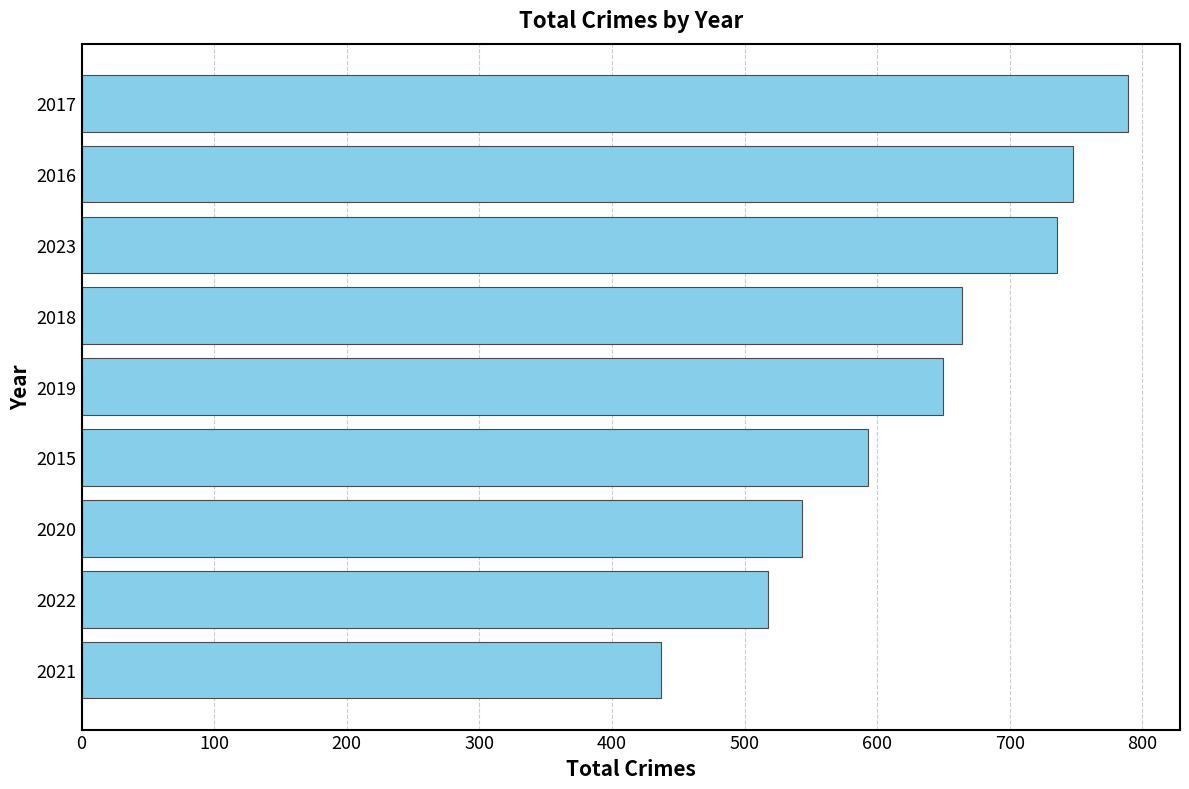

What is the change in value from 2020 to 2015?

+50